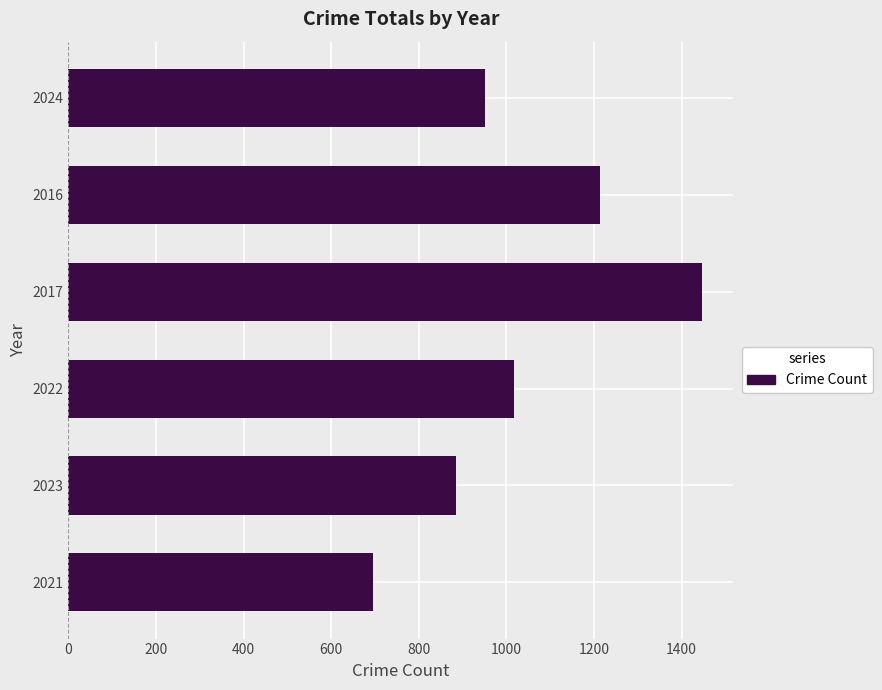

Rank the categories by value from highest to lowest.

2017, 2016, 2022, 2024, 2023, 2021